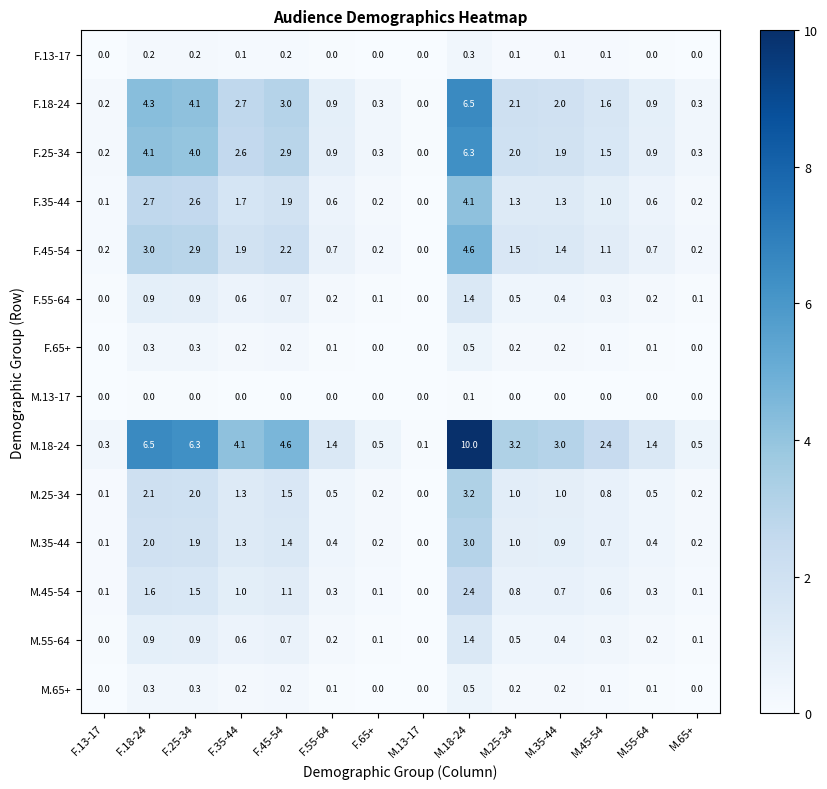

What is the sum of all F.25-34 values?

27.9